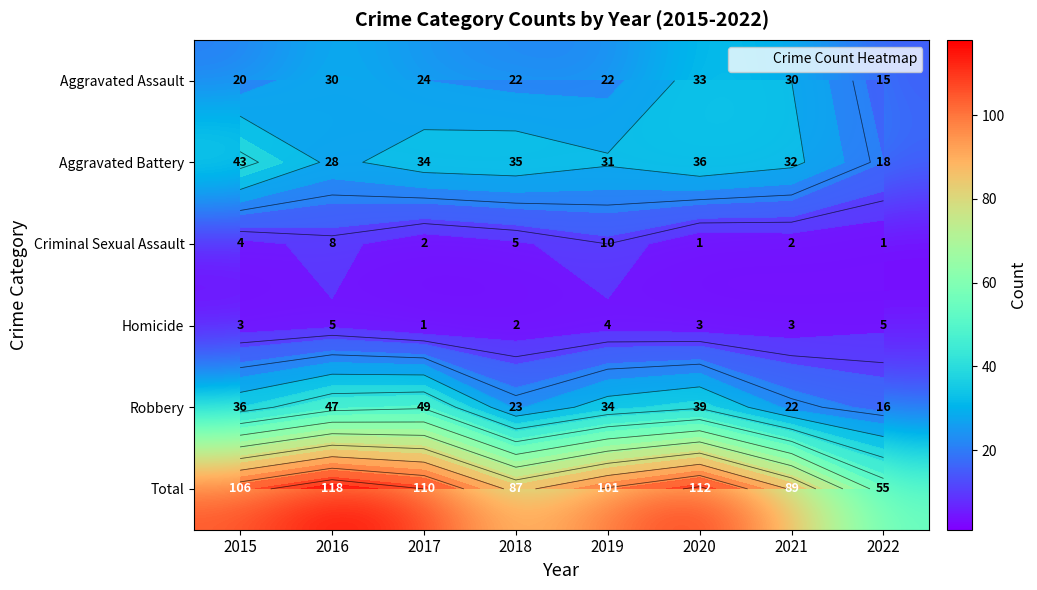

At which label is Aggravated Assault closest to 24?

2017